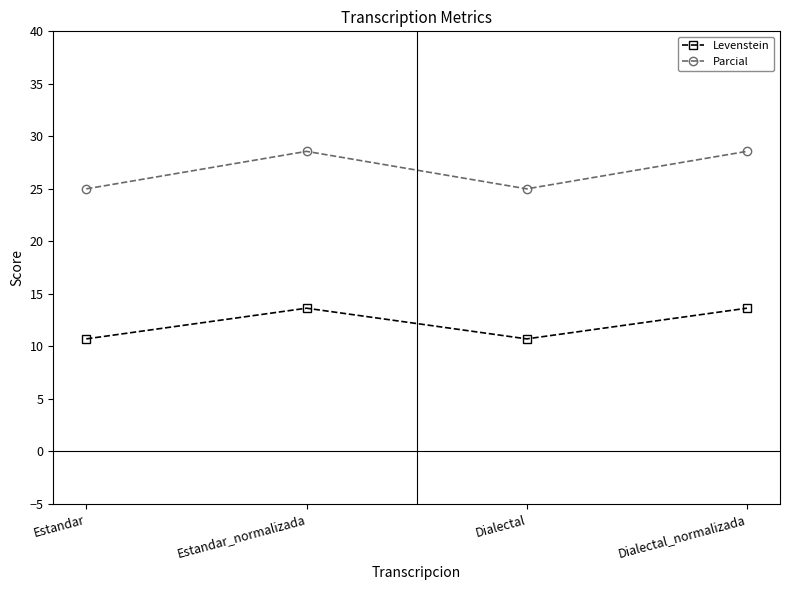

What is the spread (max minus min) of values at Estandar_normalizada?

14.9